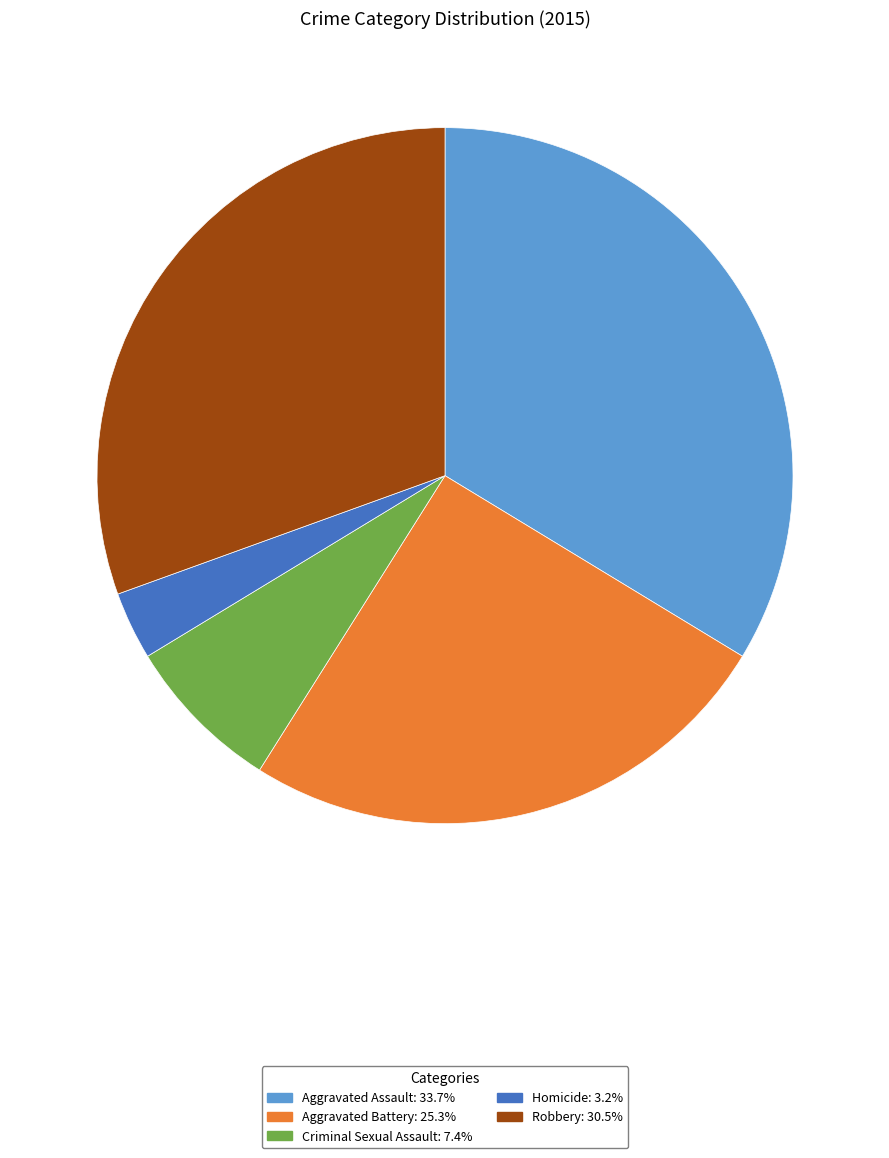

Does Aggravated Battery represent more than half of the total?

No